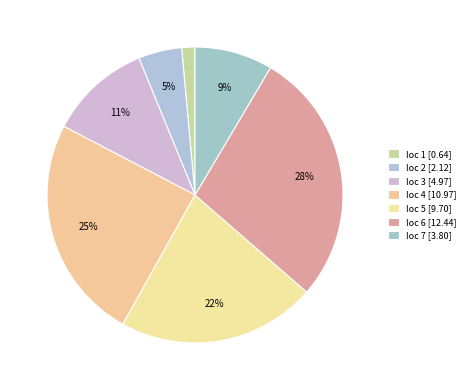

Count the number of slices in the pie.

7